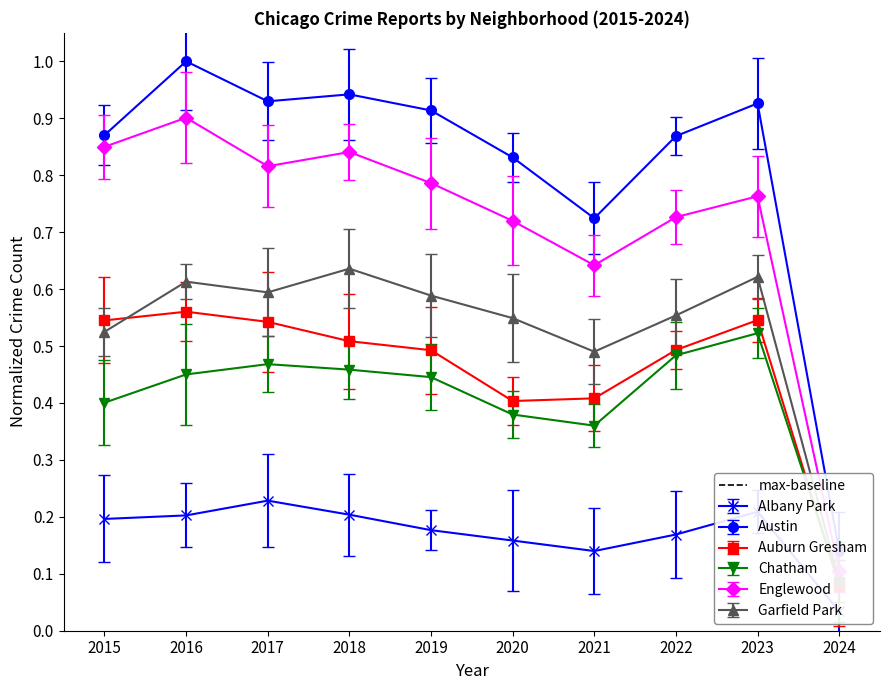

What is the value of the Chatham point at the 4th from the left?

0.5